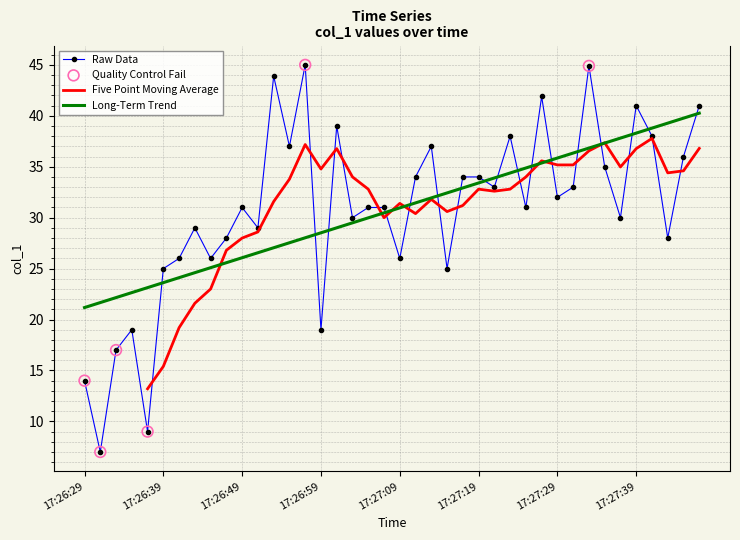

Approximately how many times larger is the value at 17:26:41 compared to 17:26:55?

0.7